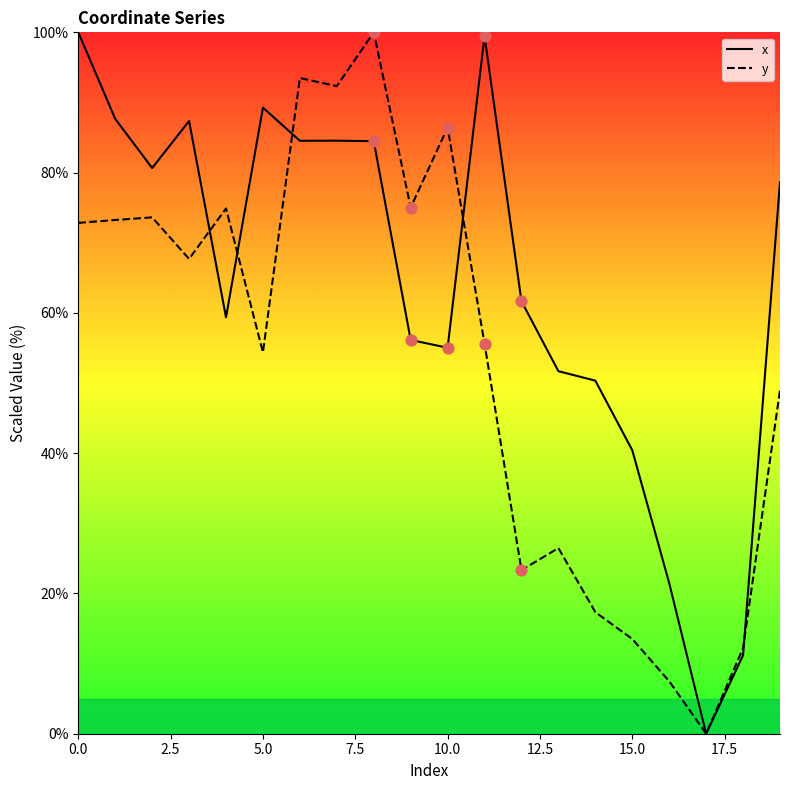

What are all the series names shown in the legend?

x, y